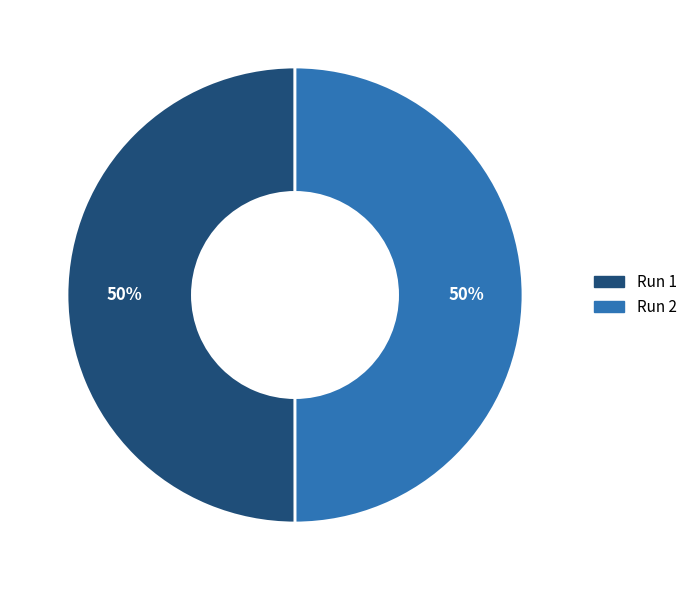

To the nearest percent, what is the combined percentage of Run 2 and Run 1?

100%